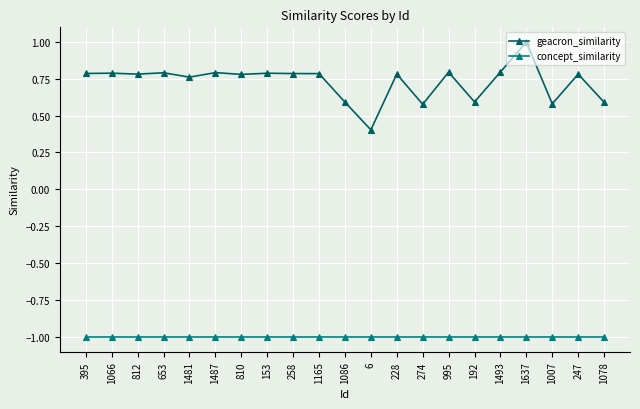

Which category has the lowest value in the geacron_similarity series?

6